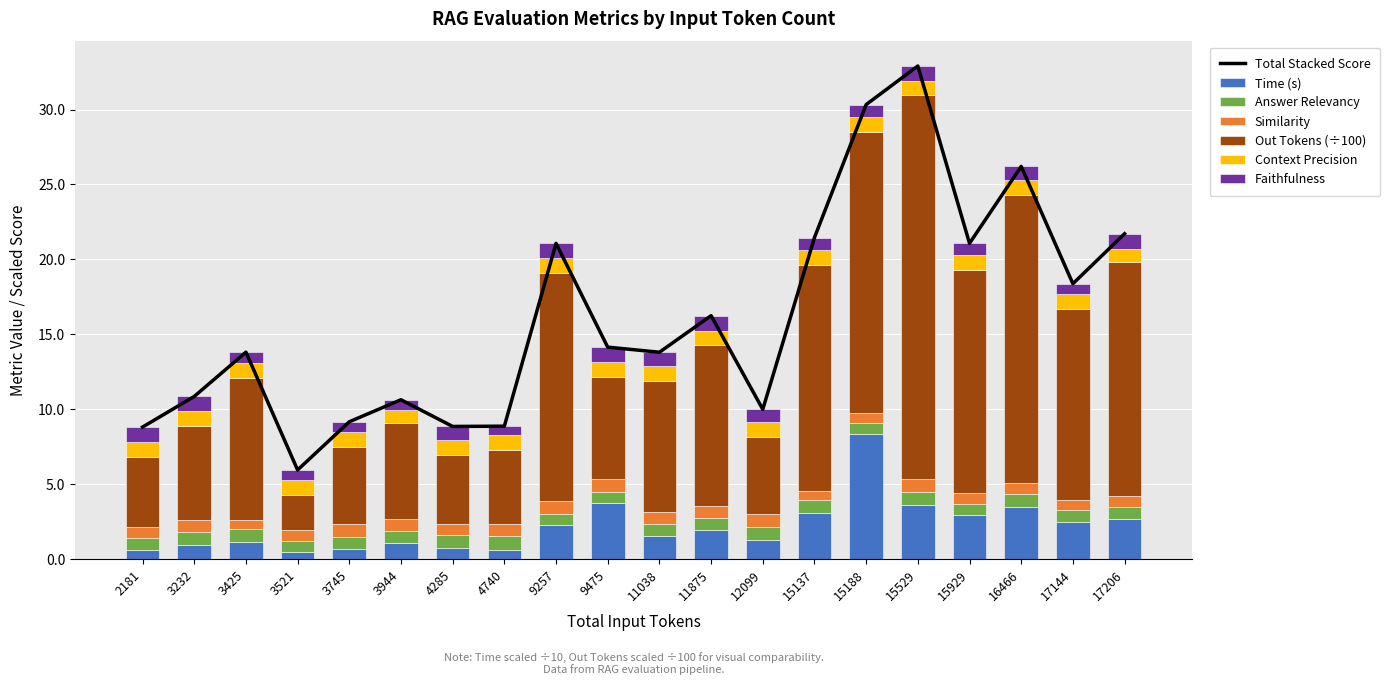

Is it true that total_out_token equals 2.3 at 12099?

False